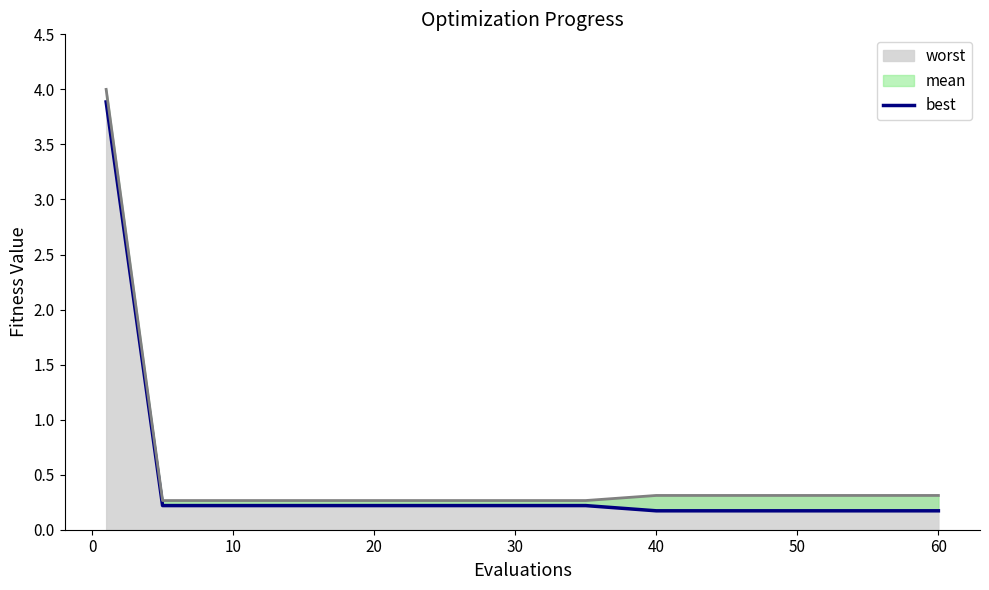

How many lines are shown in the chart?

1